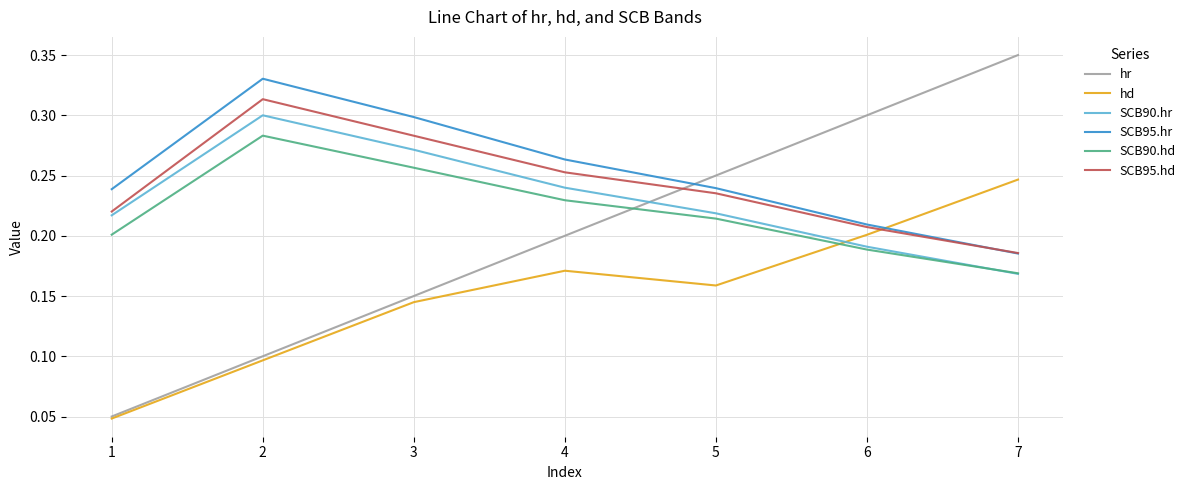

How many times do SCB90.hr and SCB90.hd cross each other?

1